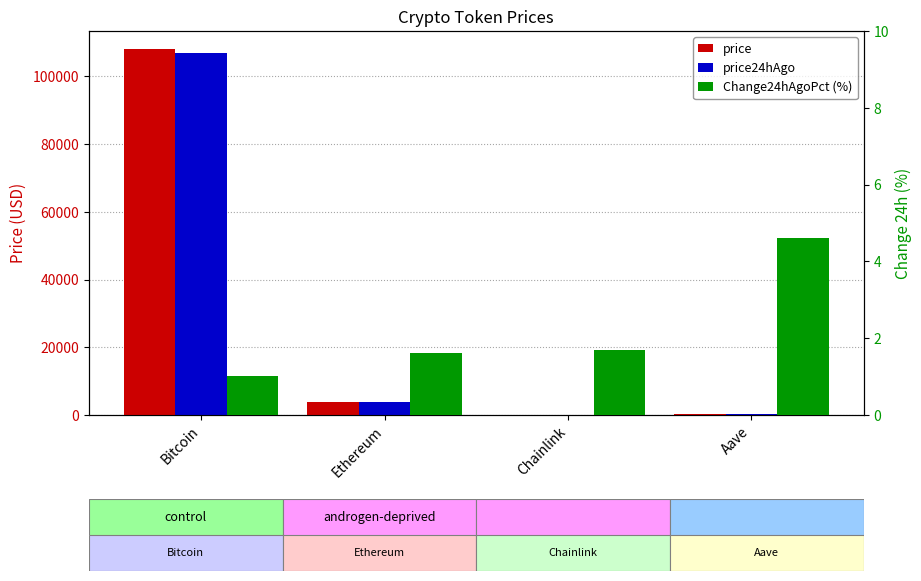

Is the value of price at Bitcoin greater than the value of price24hAgo at Bitcoin?

Yes